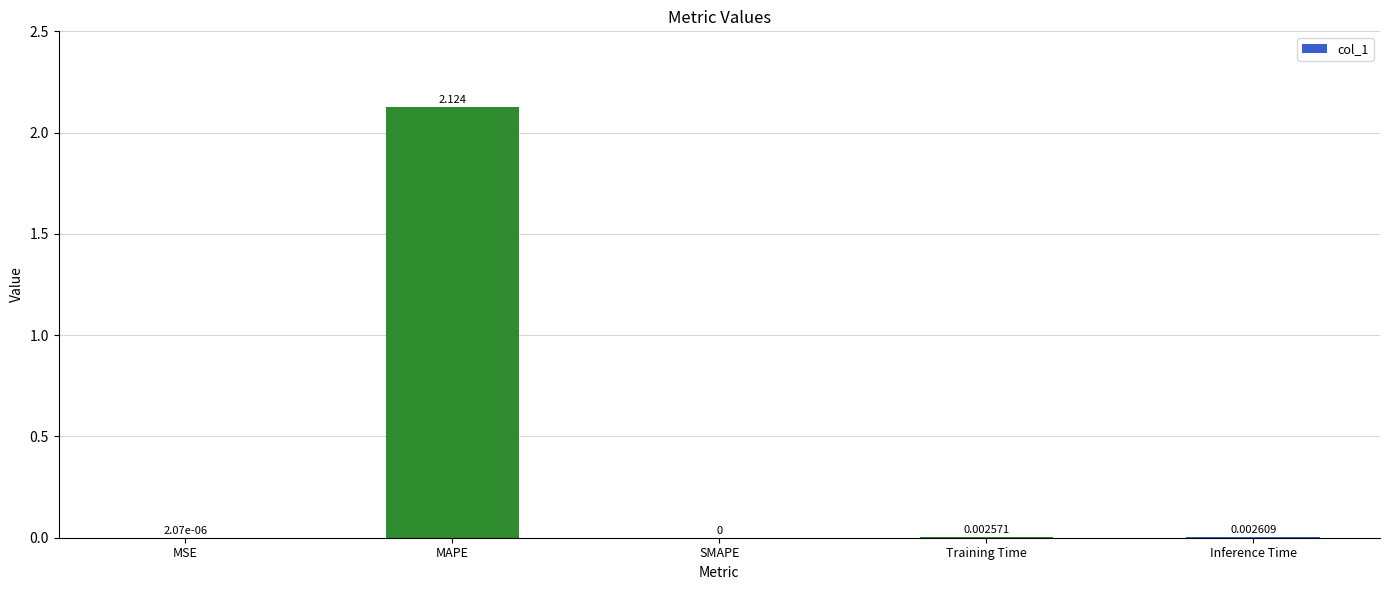

Which label corresponds to the largest value in the chart?

MAPE